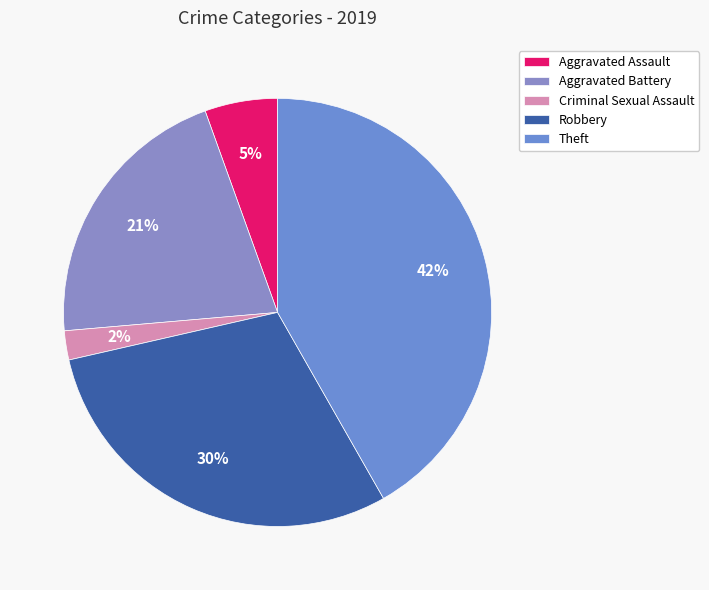

To the nearest percent, what percentage of the pie is Criminal Sexual Assault?

2%